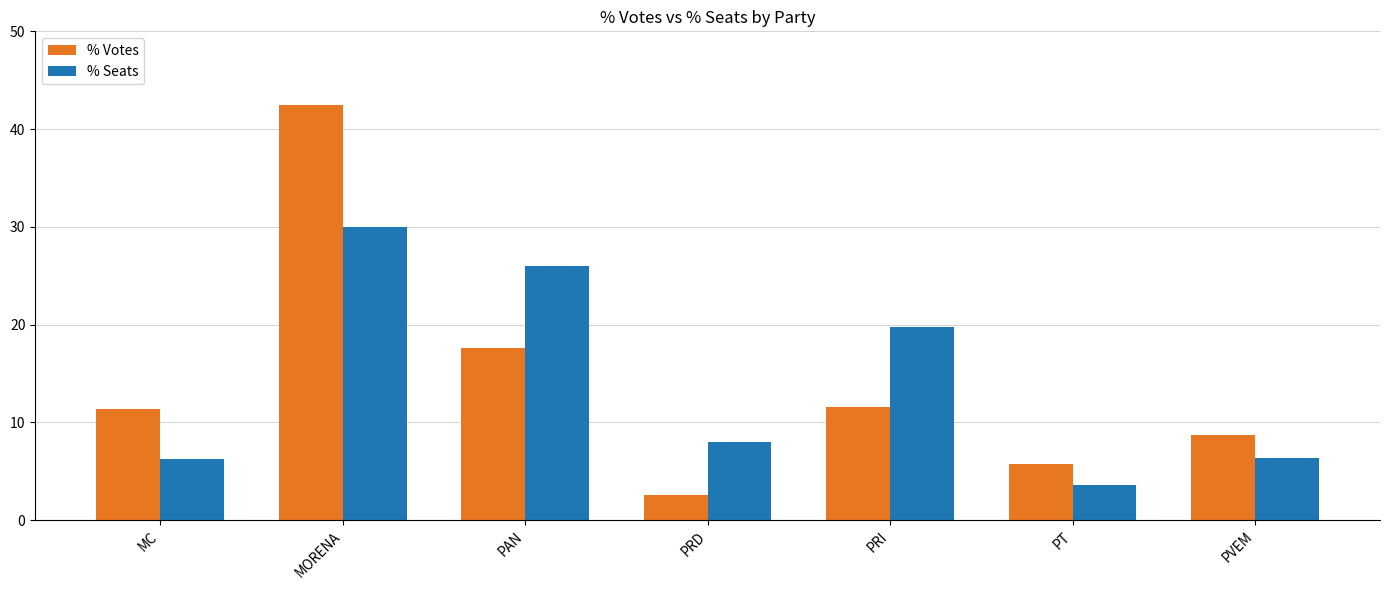

The % Seats series shows 4.4 at PVEM. True or false?

False